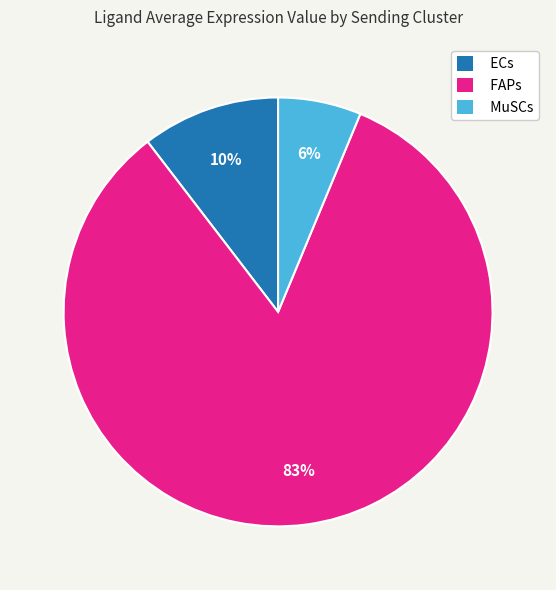

What is the largest slice in the pie chart?

FAPs